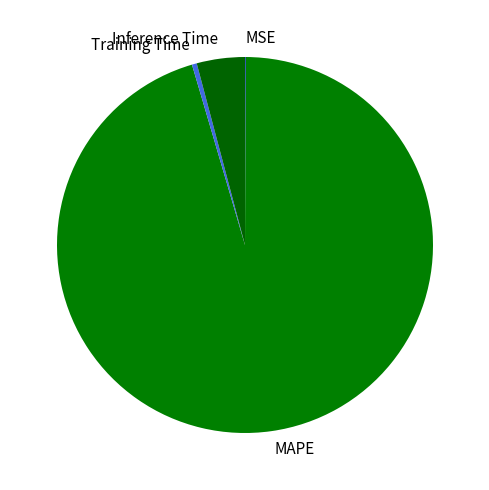

Which has a higher value, Inference Time or Training Time?

Inference Time